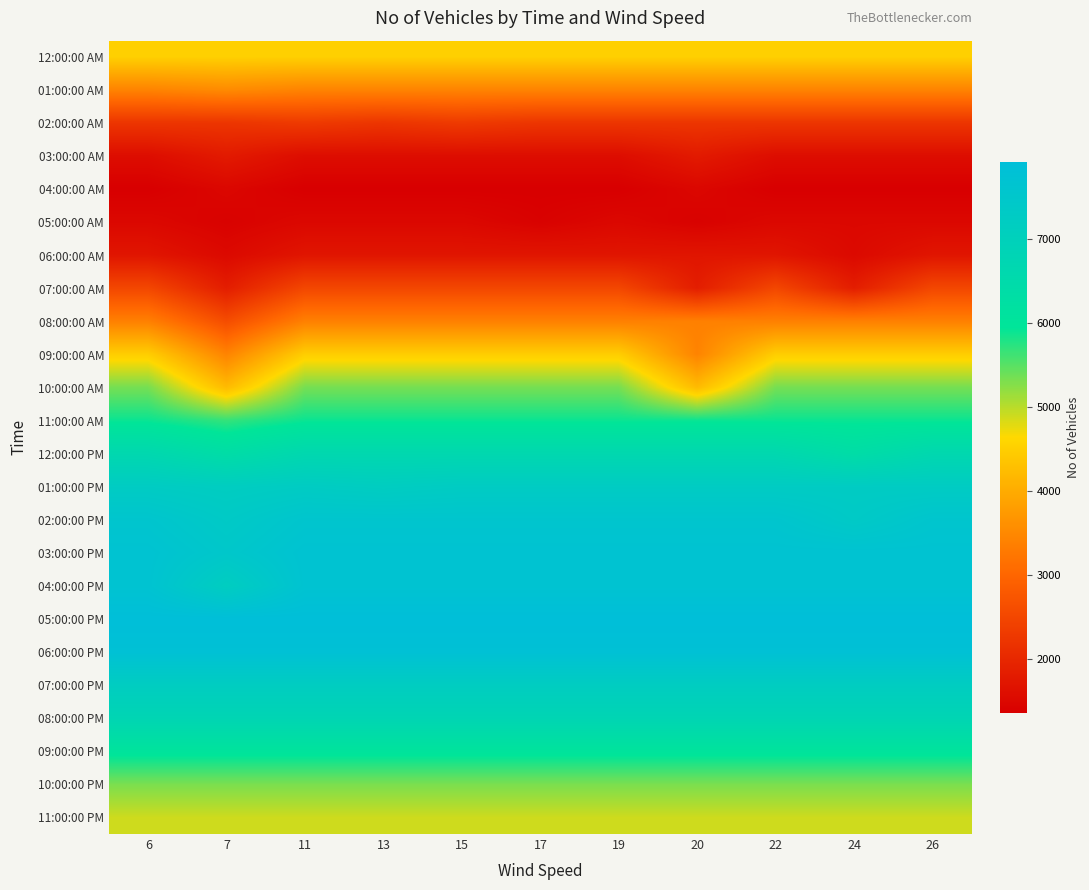

Count the number of data series in this chart.

24